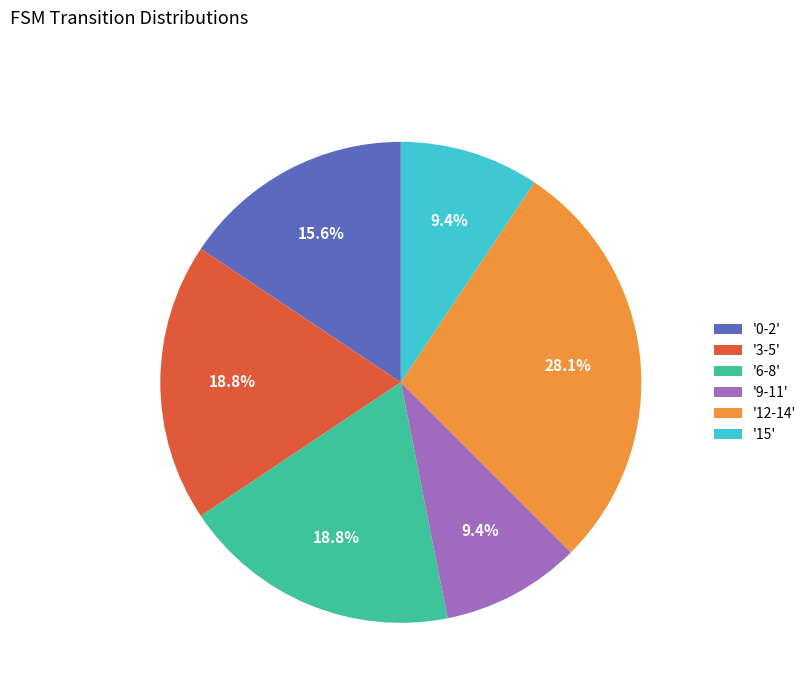

Does any single category account for the majority?

No